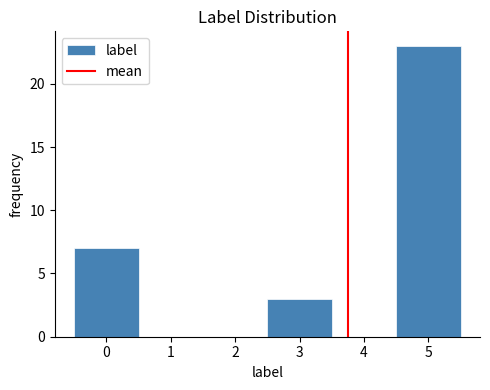

Which range on the x-axis has the tallest bar?

4.5 to 5.5